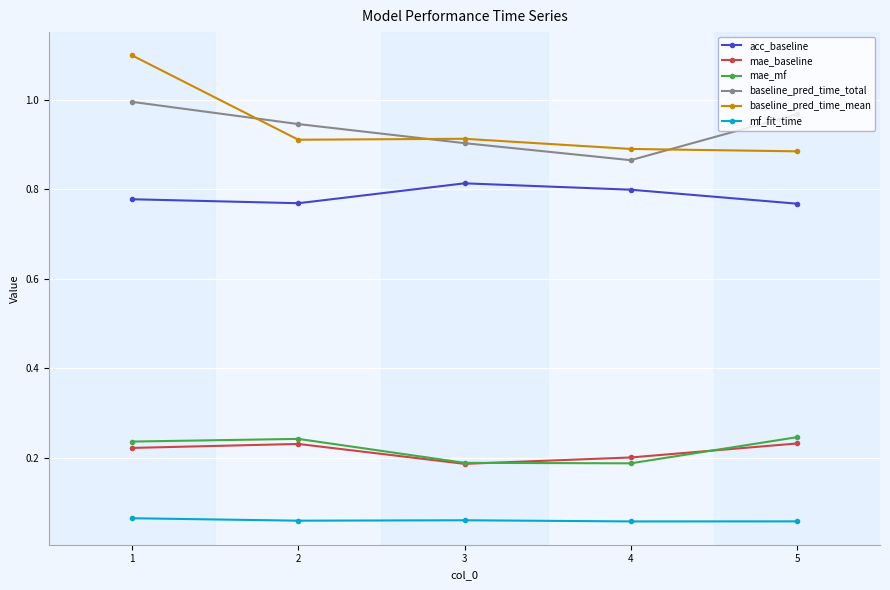

Rank the series at 1 from highest to lowest value.

baseline_pred_time_mean, baseline_pred_time_total, acc_baseline, mae_mf, mae_baseline, mf_fit_time